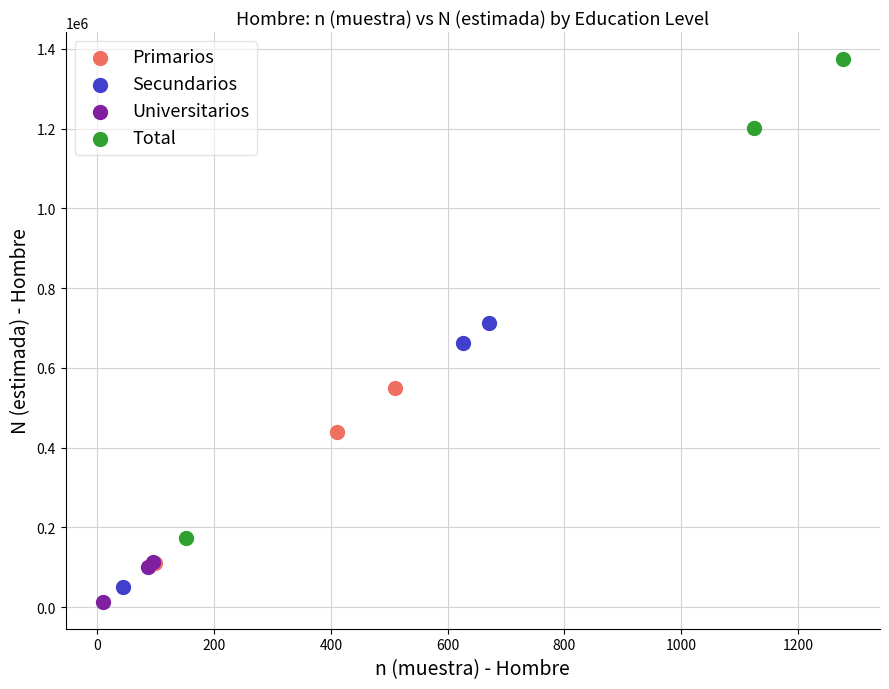

Which series contains the highest Y value?

Total